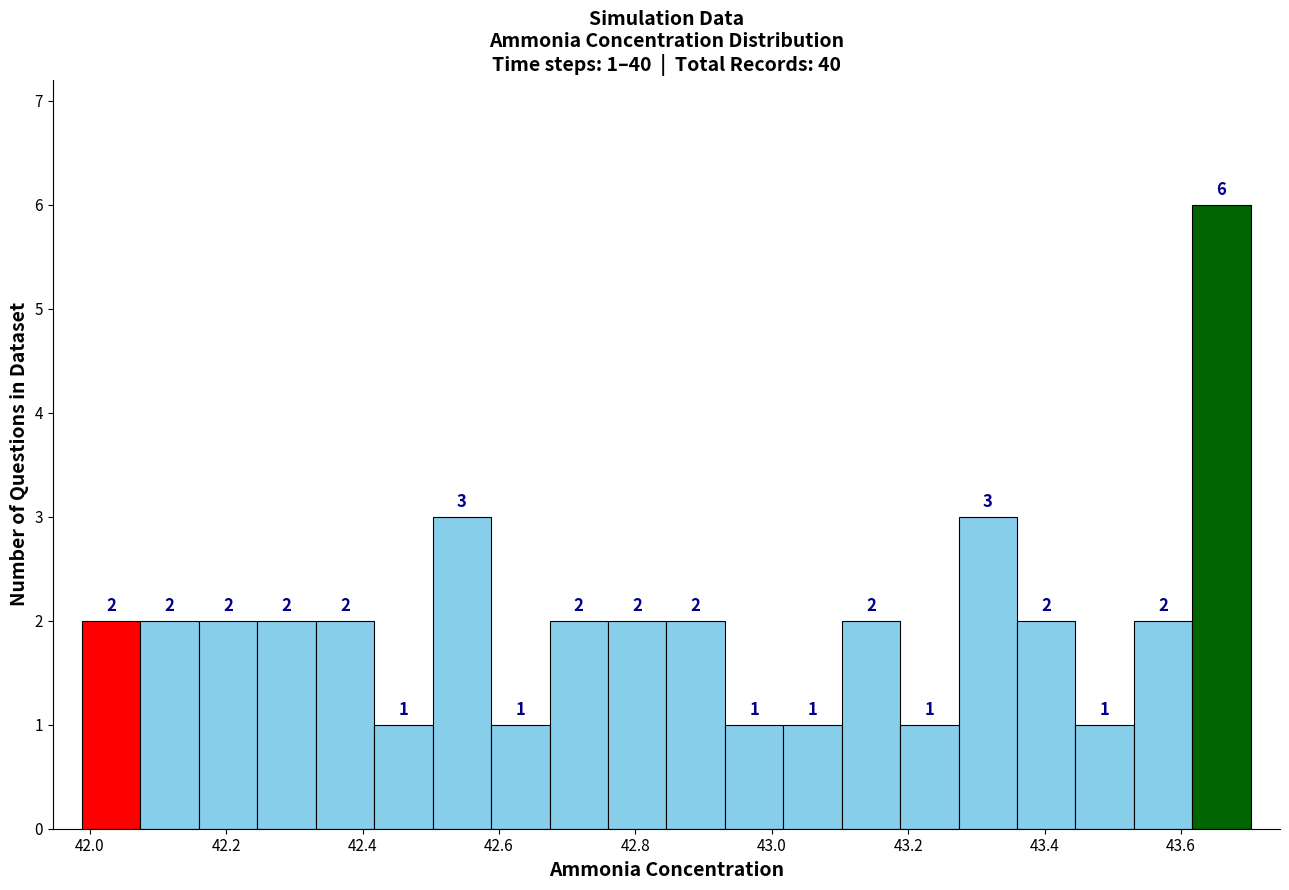

Which range on the x-axis has the tallest bar?

43.62 to 43.70